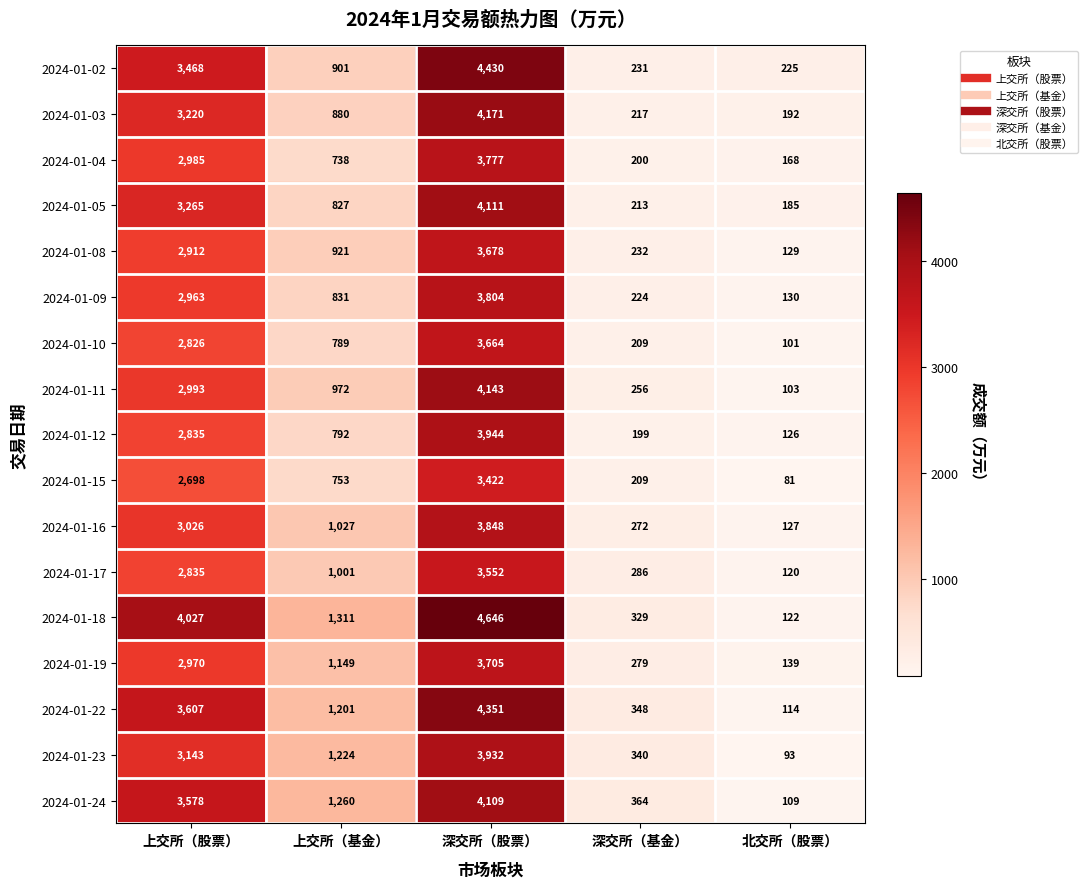

How many values in the 2024-01-08 series are below 921?

2